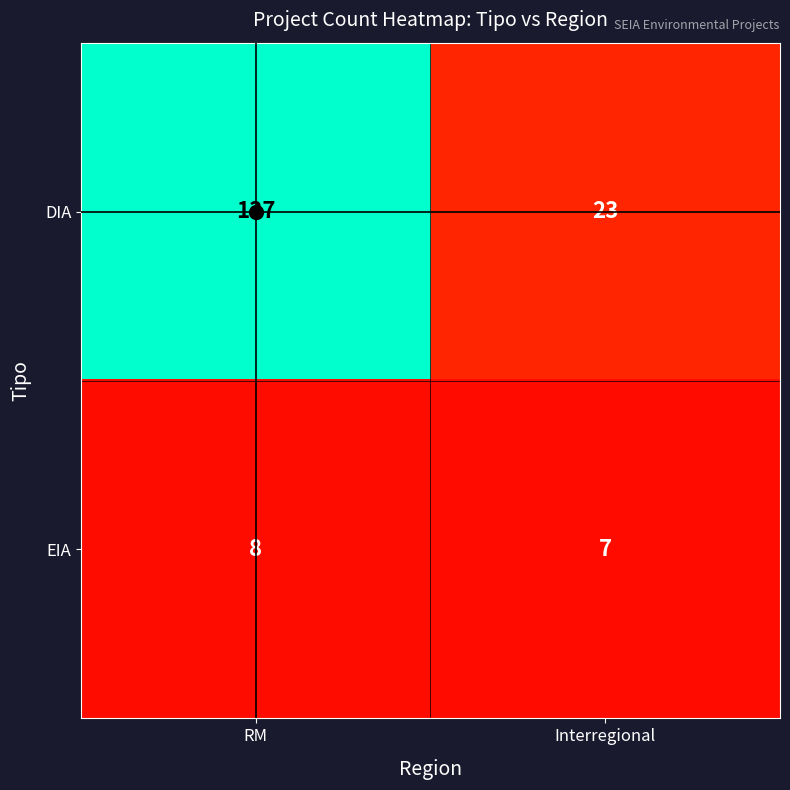

Which label corresponds to the smallest value in the chart?

Interregional